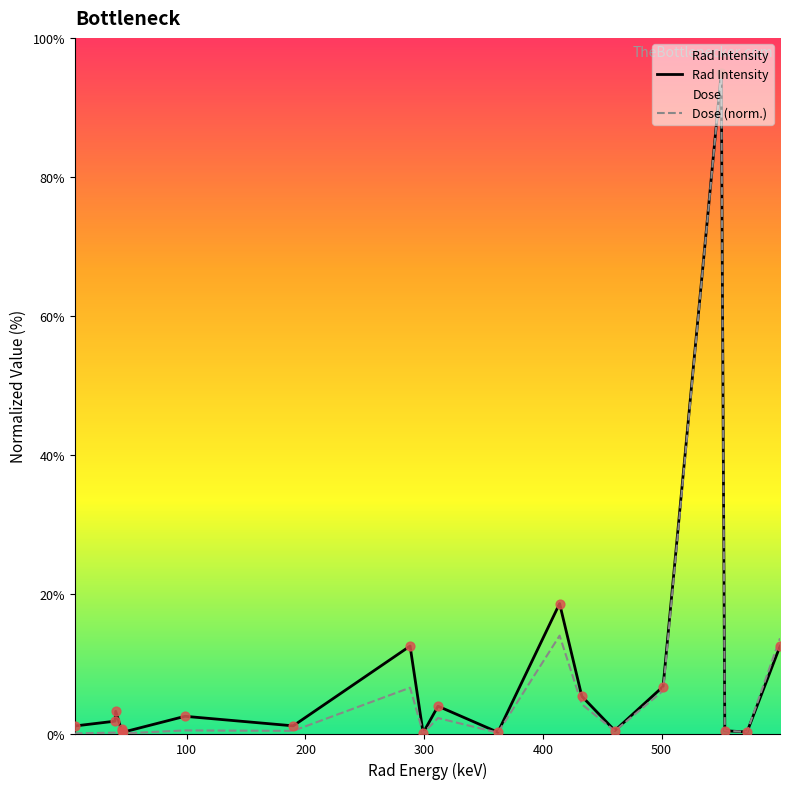

What is the highest value of the Rad Intensity series?

95.0